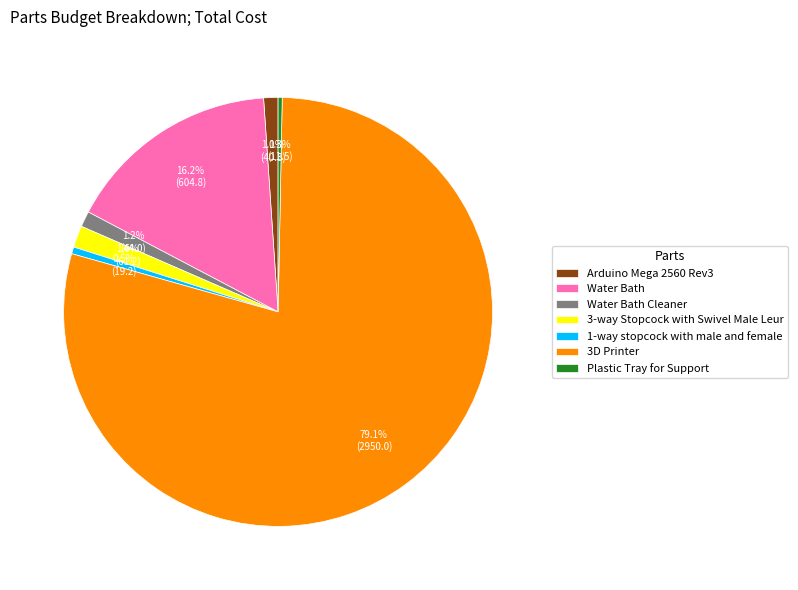

Which category accounts for the majority?

3D Printer